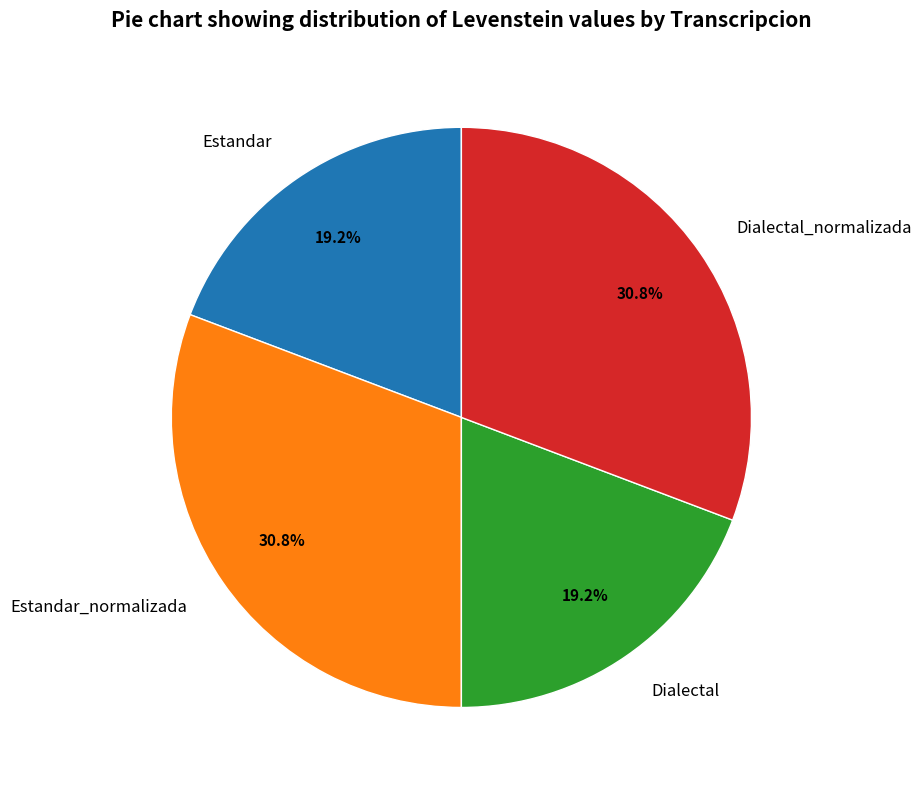

Approximately how many times larger is the value at Dialectal_normalizada compared to Estandar?

1.6